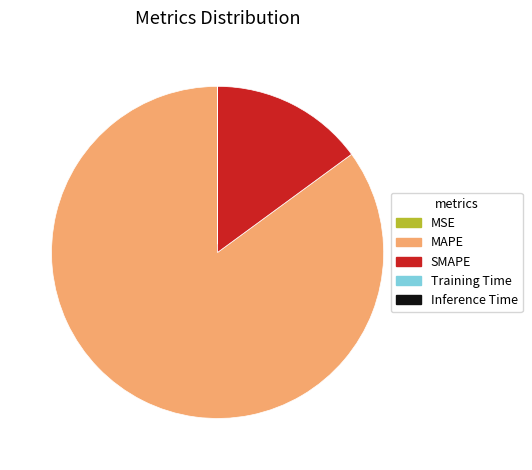

Which slice is the largest?

MAPE